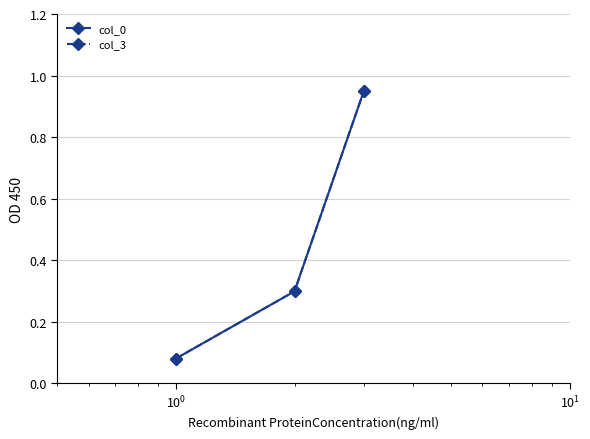

At how many categories does at least one series exceed 0?

3